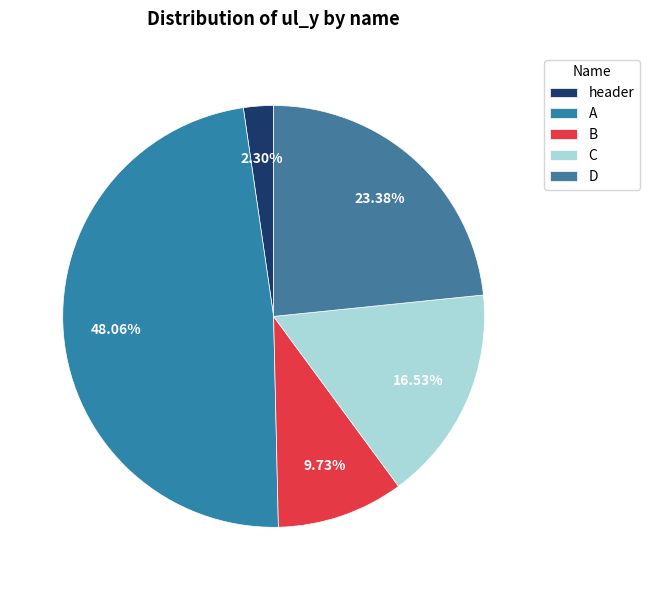

Count the number of slices in the pie.

5